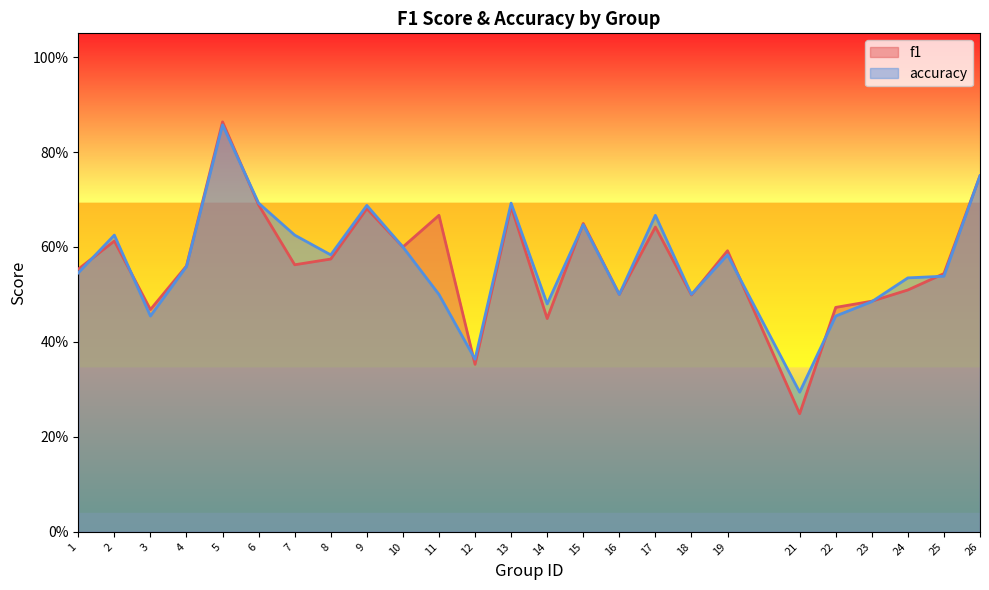

Reading left to right, what are all the values shown in this chart?

f1: 1=0.6	2=0.6	3=0.5	4=0.6	5=0.9	6=0.7	7=0.6	8=0.6	9=0.7	10=0.6	11=0.7	12=0.4	13=0.7	14=0.4	15=0.6	16=0.5	17=0.6	18=0.5	19=0.6	21=0.2	22=0.5	23=0.5	24=0.5	25=0.5	26=0.8
accuracy: 1=0.5	2=0.6	3=0.5	4=0.6	5=0.9	6=0.7	7=0.6	8=0.6	9=0.7	10=0.6	11=0.5	12=0.4	13=0.7	14=0.5	15=0.6	16=0.5	17=0.7	18=0.5	19=0.6	21=0.3	22=0.5	23=0.5	24=0.5	25=0.5	26=0.8